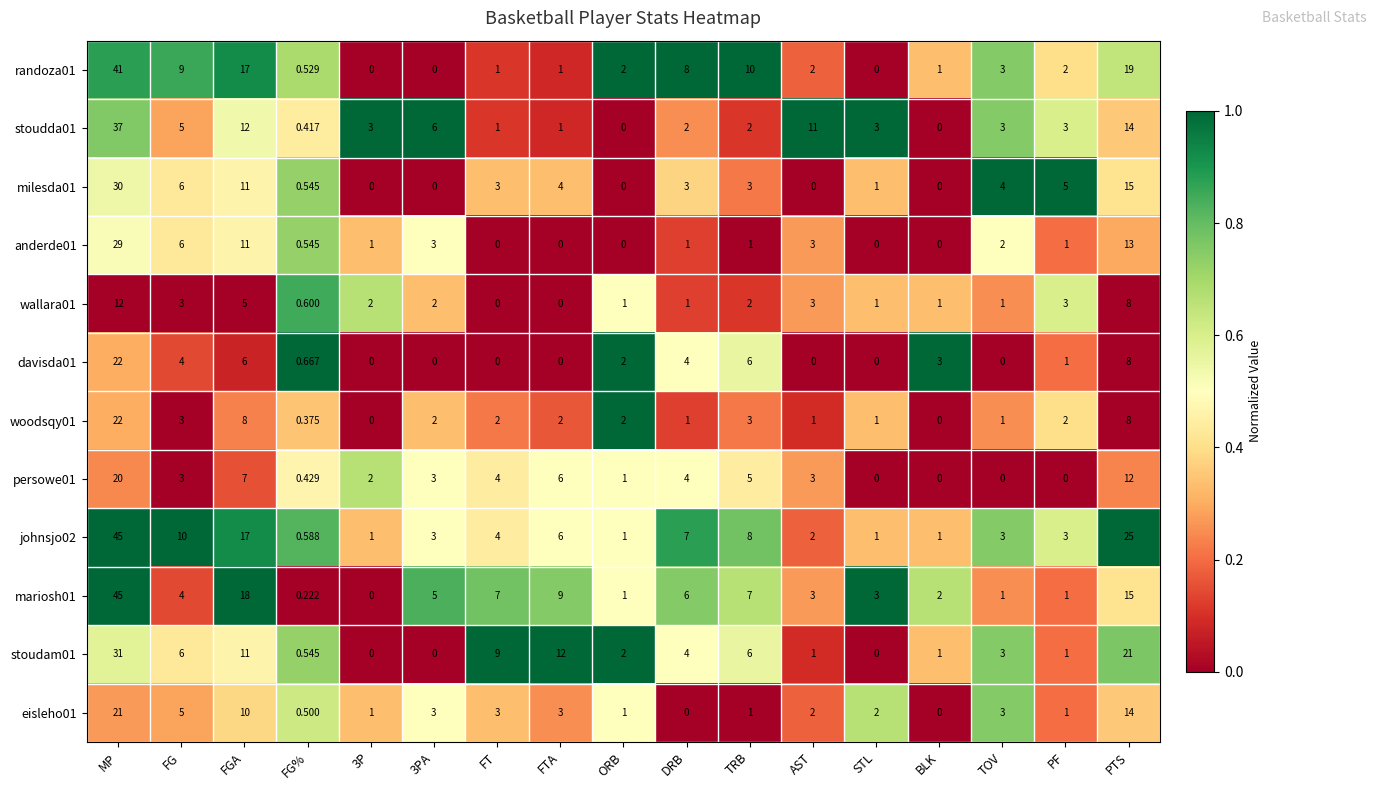

How many series are shown in this chart?

12